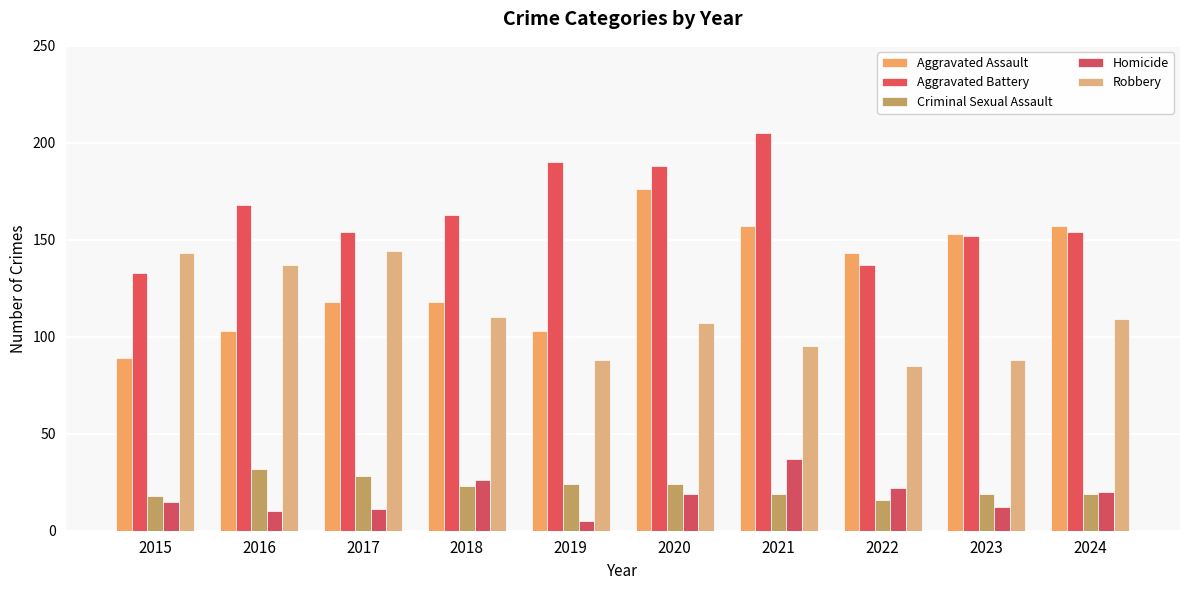

The Aggravated Assault series shows 61 at 2020. True or false?

False